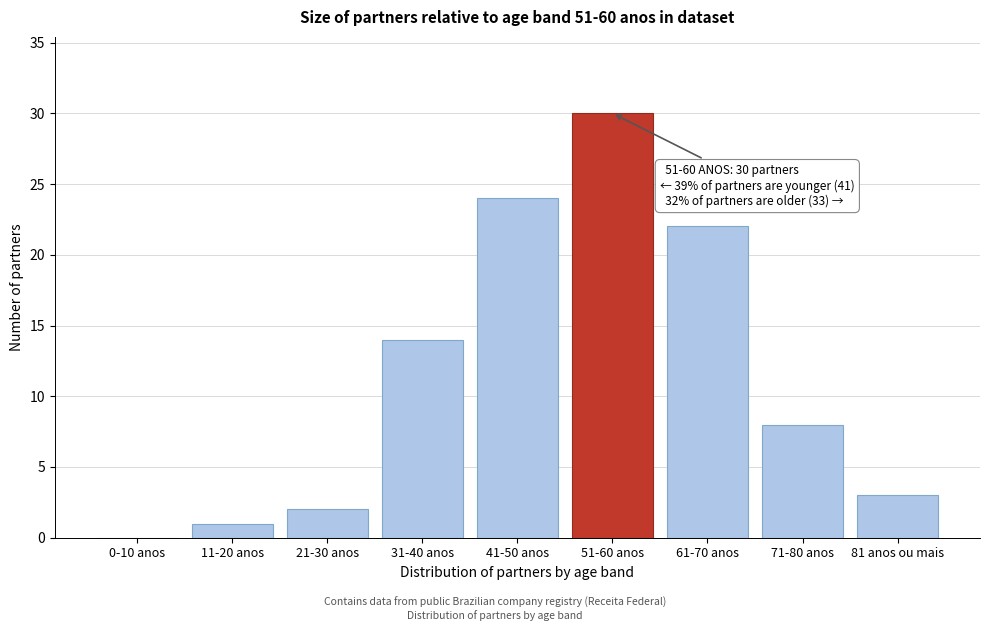

Reading right to left, what are all the values shown in this chart?

81 anos ou mais=3	71-80 anos=8	61-70 anos=22	51-60 anos=30	41-50 anos=24	31-40 anos=14	21-30 anos=2	11-20 anos=1	0-10 anos=0